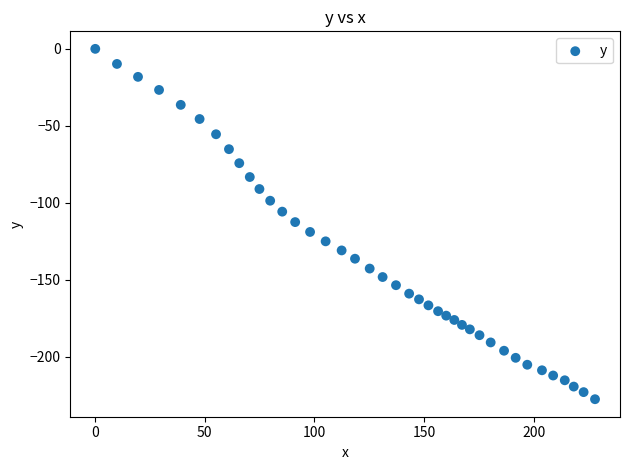

What is the range of Y values (max minus min)?

227.7